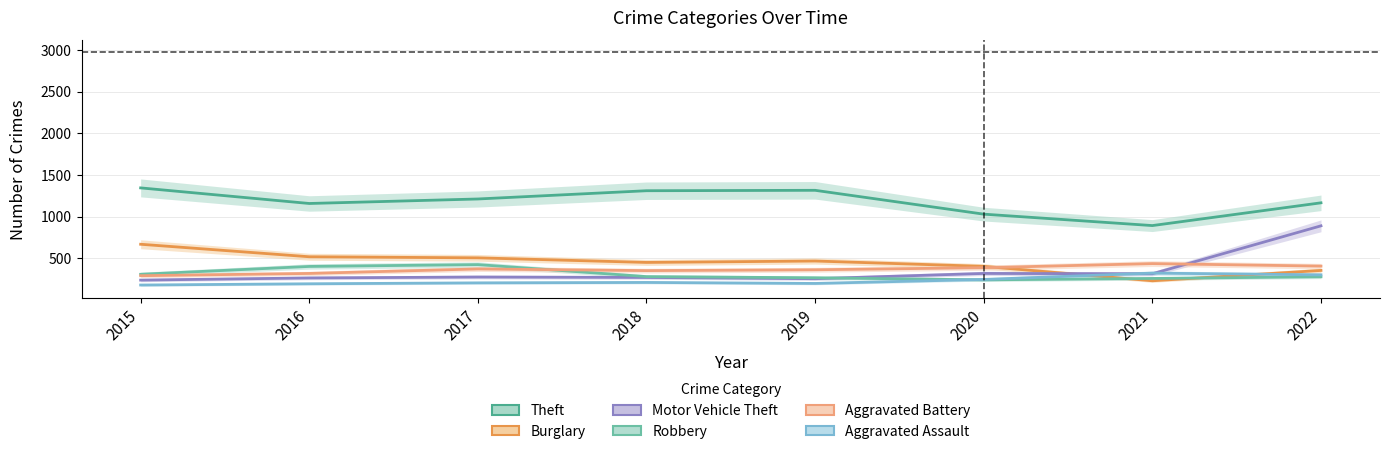

The Motor Vehicle Theft series shows 387 at 2015. True or false?

False